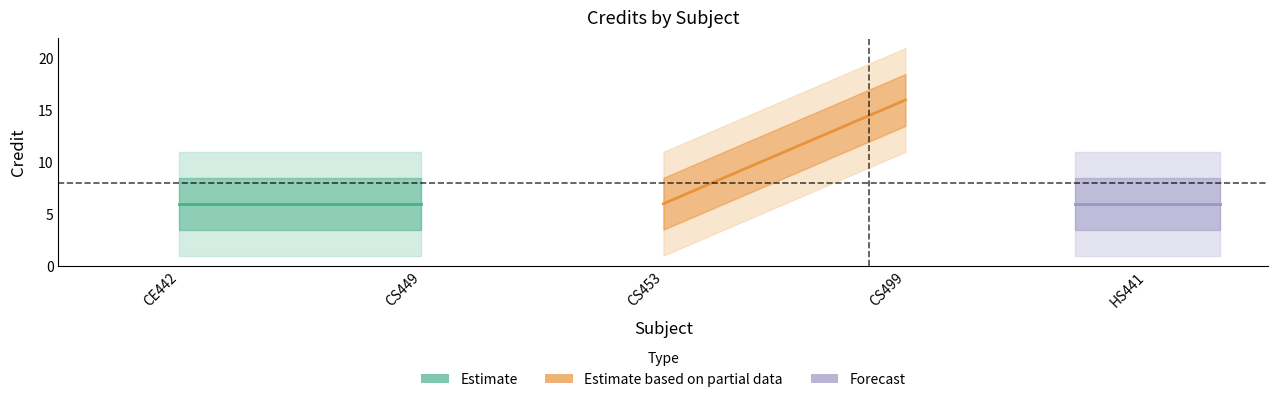

What are all the series names shown in the legend?

Estimate, Estimate based on partial data, Forecast